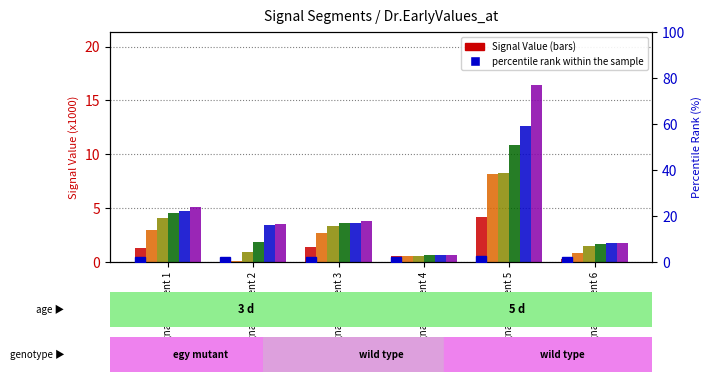

Reading left to right, extract all data points from this chart.

Signal_Value_1: signal segment 1=1.3	signal segment 2=0.0	signal segment 3=1.4	signal segment 4=0.6	signal segment 5=4.2	signal segment 6=0.3
Signal_Value_2: signal segment 1=3.0	signal segment 2=0.1	signal segment 3=2.7	signal segment 4=0.6	signal segment 5=8.2	signal segment 6=0.9
Signal_Value_3: signal segment 1=4.1	signal segment 2=1.0	signal segment 3=3.3	signal segment 4=0.6	signal segment 5=8.2	signal segment 6=1.5
Signal_Value_4: signal segment 1=4.6	signal segment 2=1.9	signal segment 3=3.6	signal segment 4=0.6	signal segment 5=10.9	signal segment 6=1.6
Signal_Value_5: signal segment 1=4.8	signal segment 2=3.4	signal segment 3=3.6	signal segment 4=0.6	signal segment 5=12.7	signal segment 6=1.7
Signal_Value_6: signal segment 1=5.1	signal segment 2=3.6	signal segment 3=3.8	signal segment 4=0.6	signal segment 5=16.4	signal segment 6=1.7